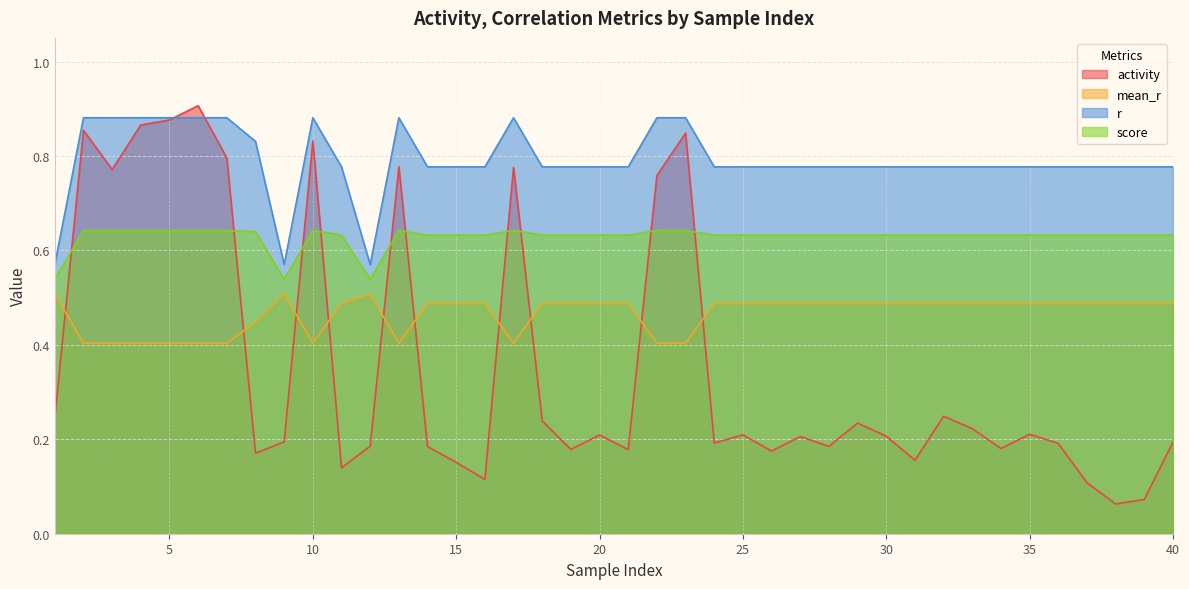

What is the sum of all score values?

25.1